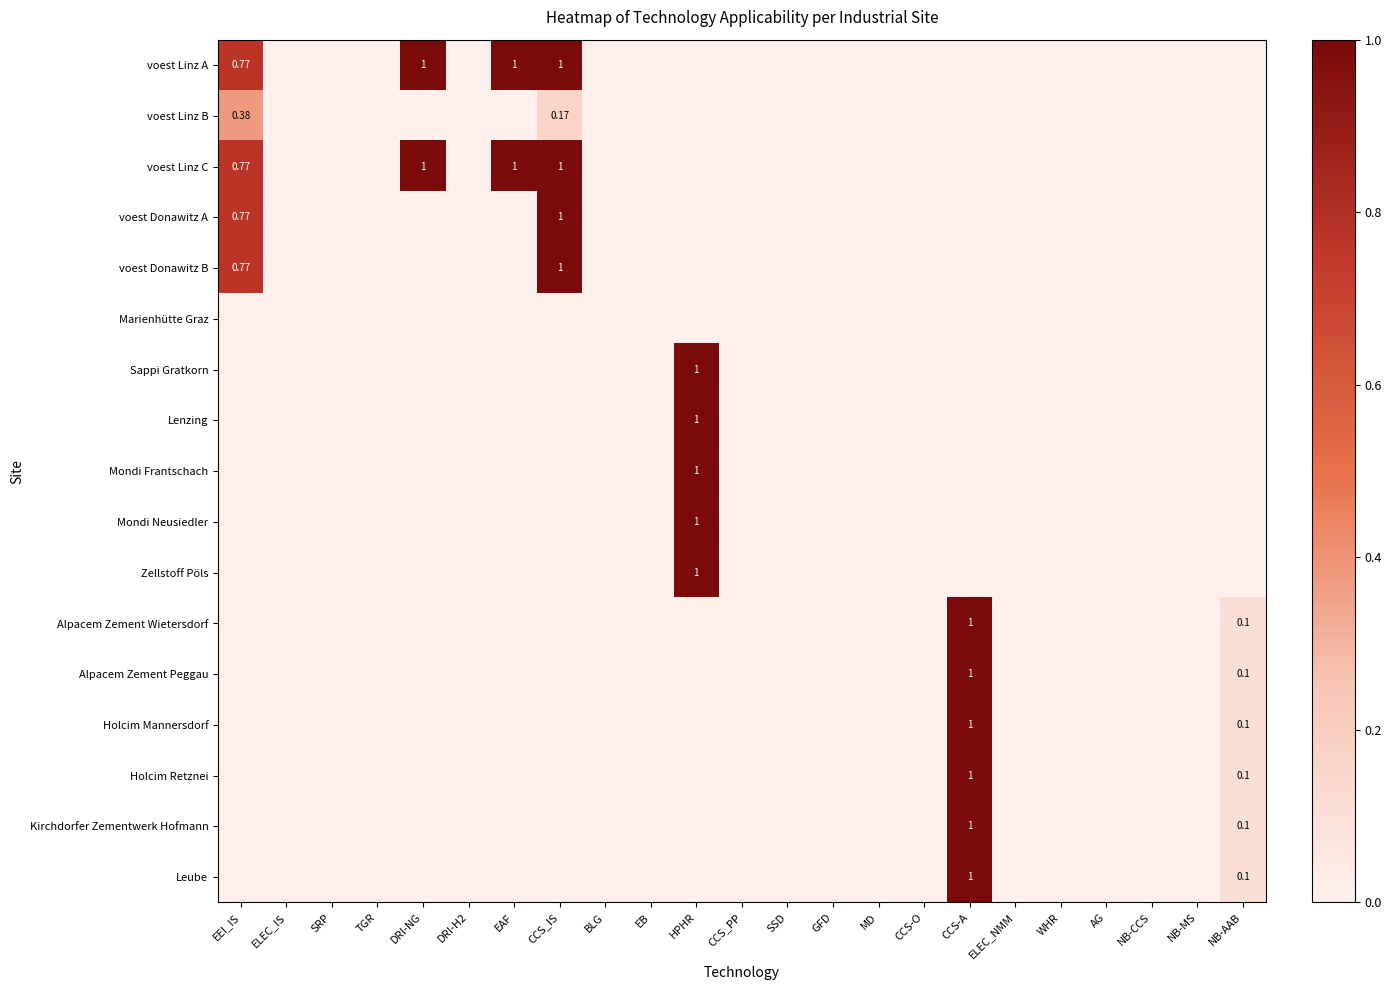

What is the difference between the maximum and second lowest values in the Holcim Retznei series?

1.0